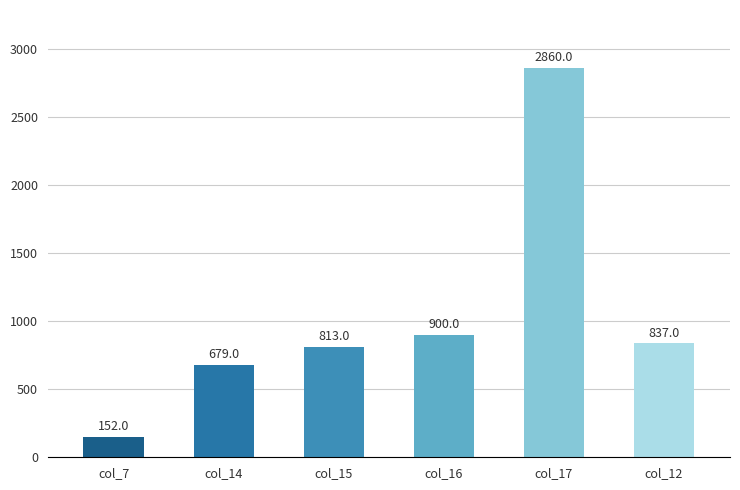

What is the sum of all values?

6241